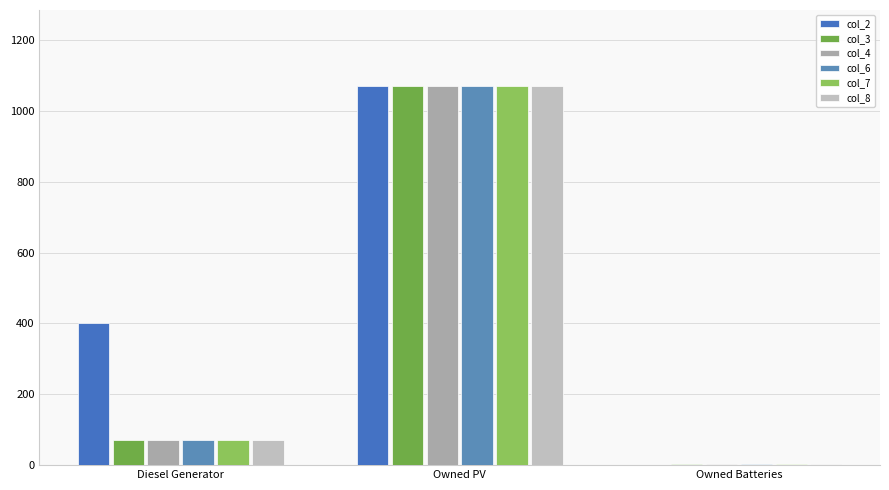

How many data points does each series have?

3